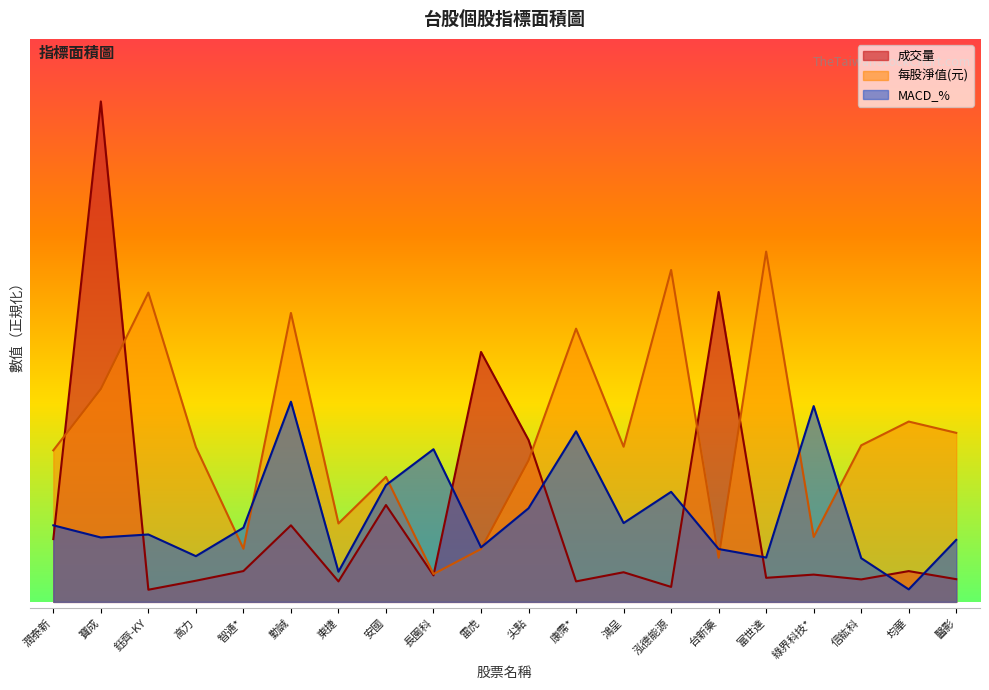

What position from the left is 雷虎?

10